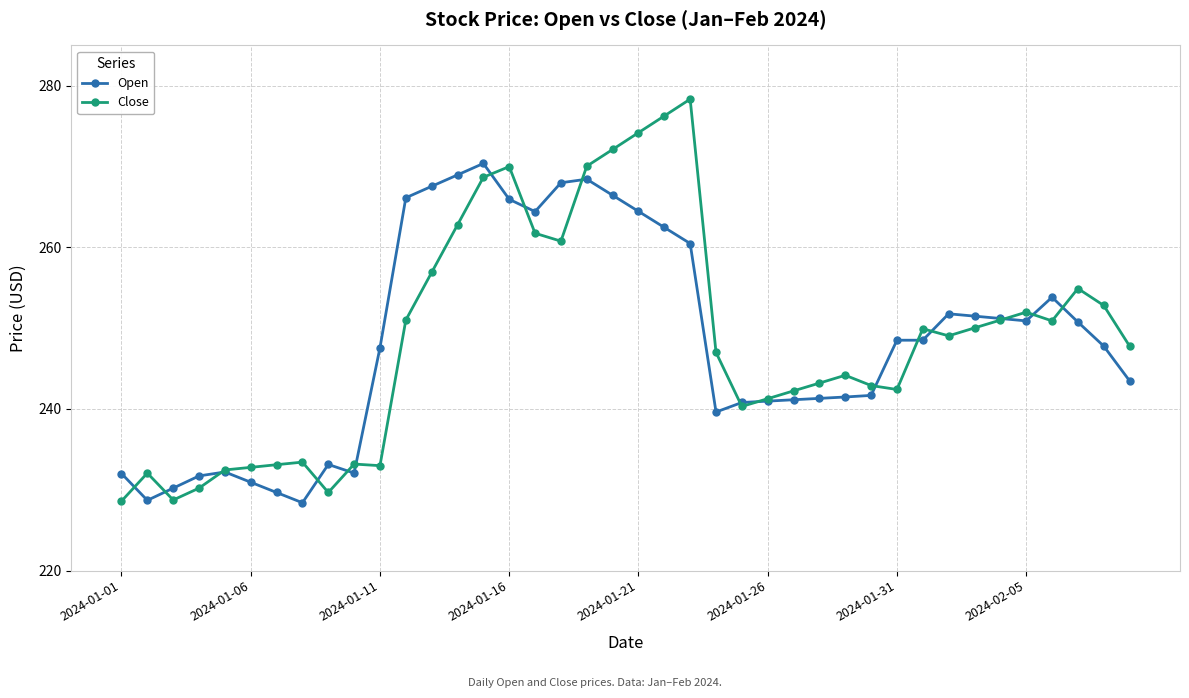

What is the highest value of the Close series?

278.4